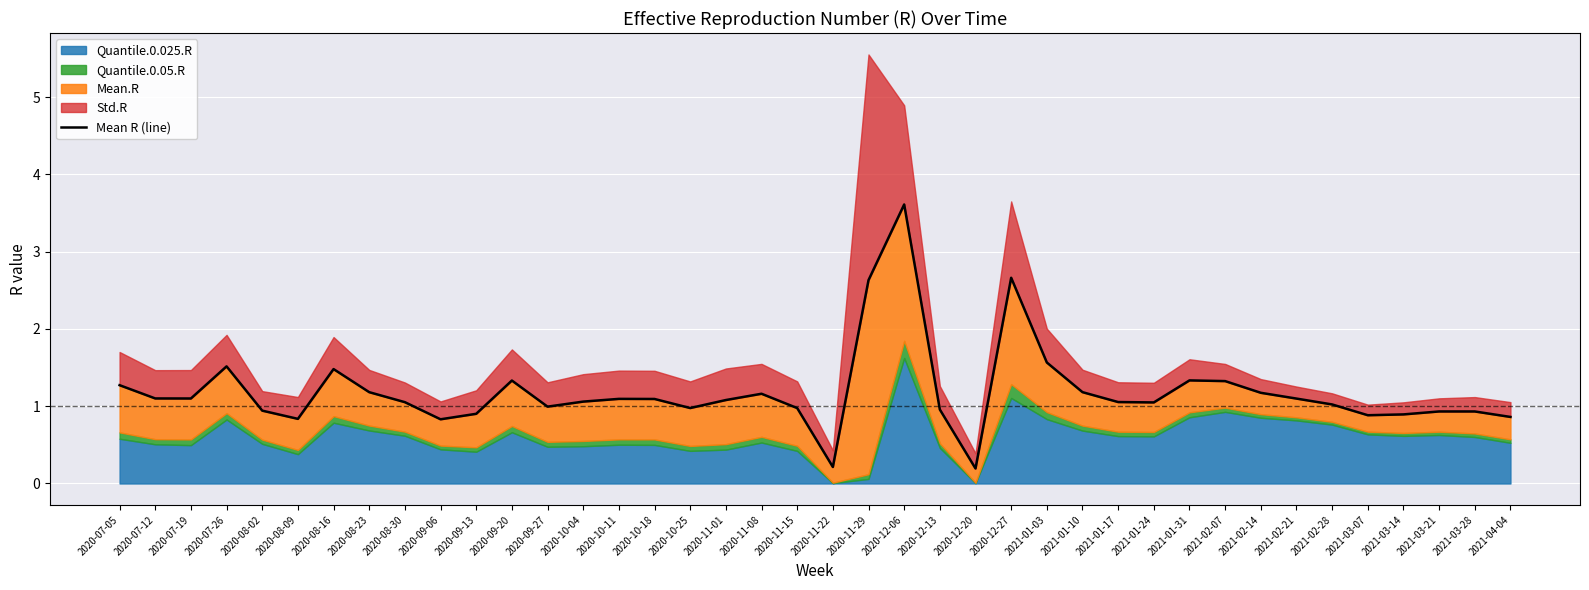

What is the value of the 7th point from the left?

1.5